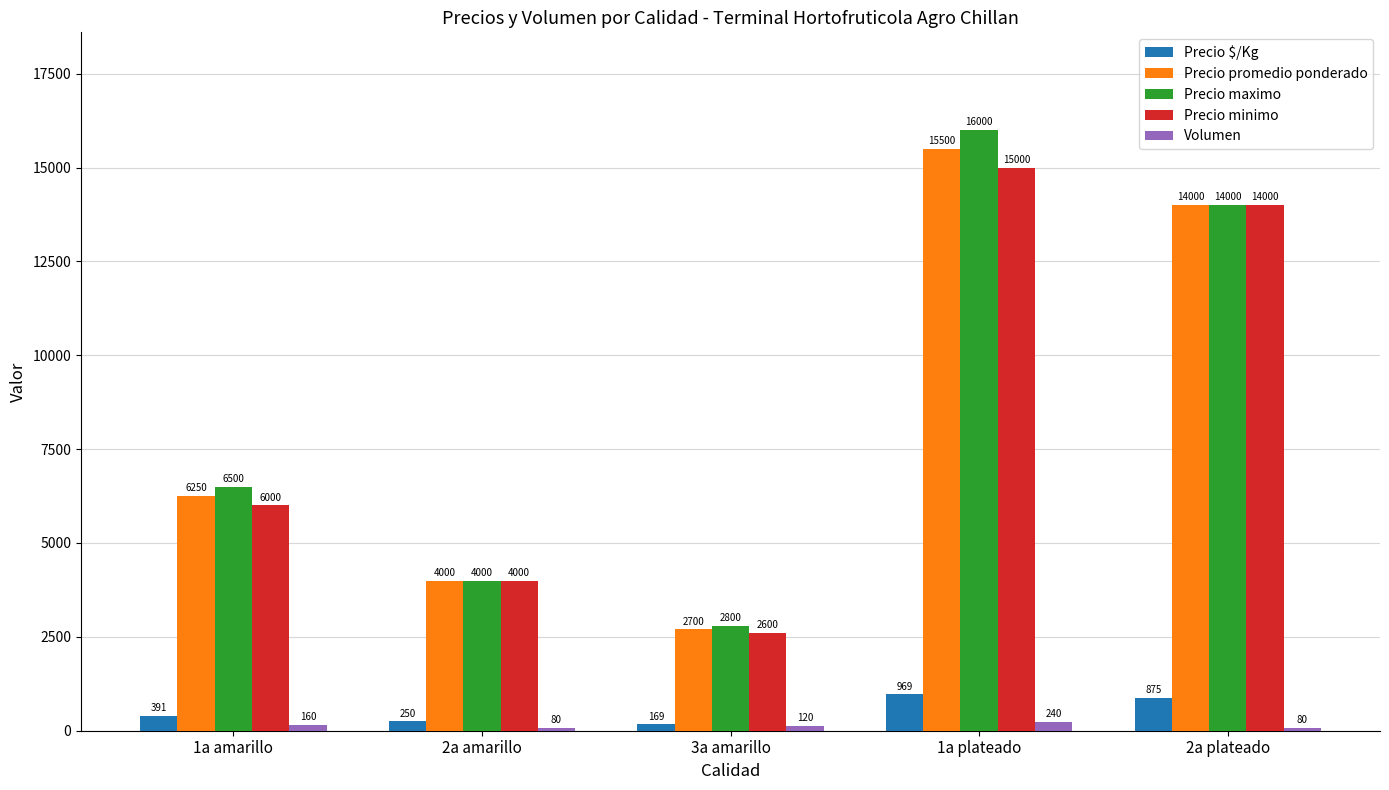

What position from the right is 1a plateado?

2